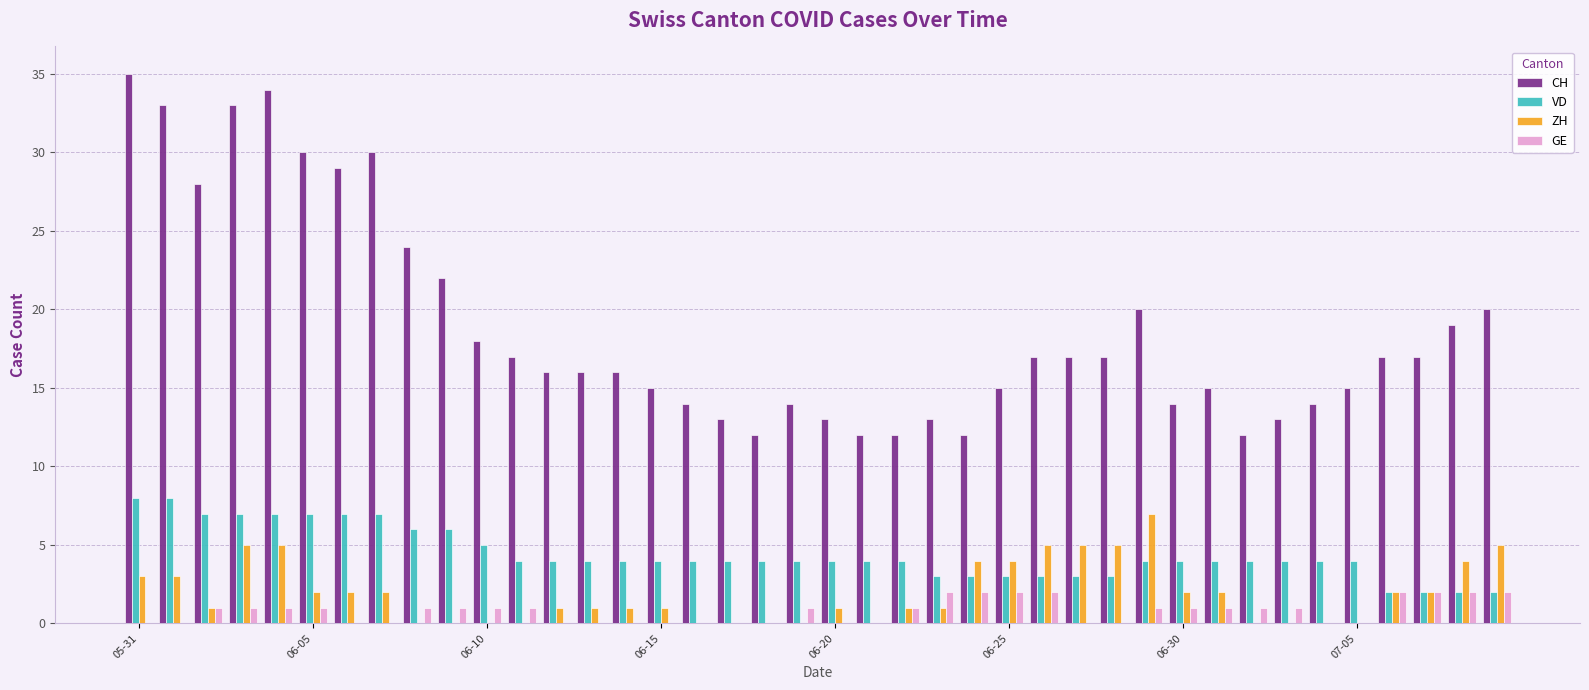

Are the bars horizontal?

No